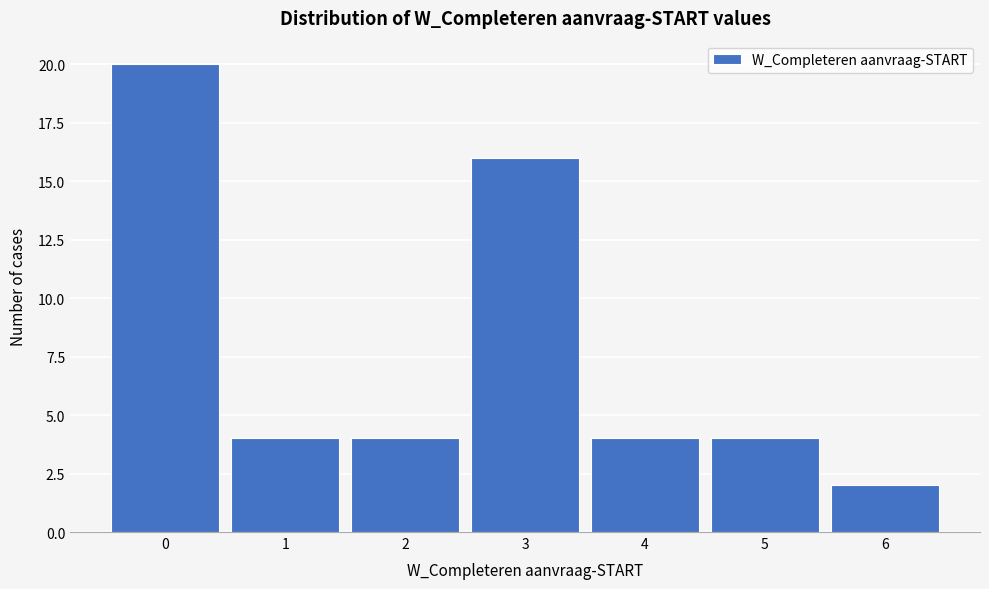

What is the height of the bar covering -0.5 to 0.5 on the x-axis? The values are not printed on the chart, so give them approximately, as read against the axis.

20